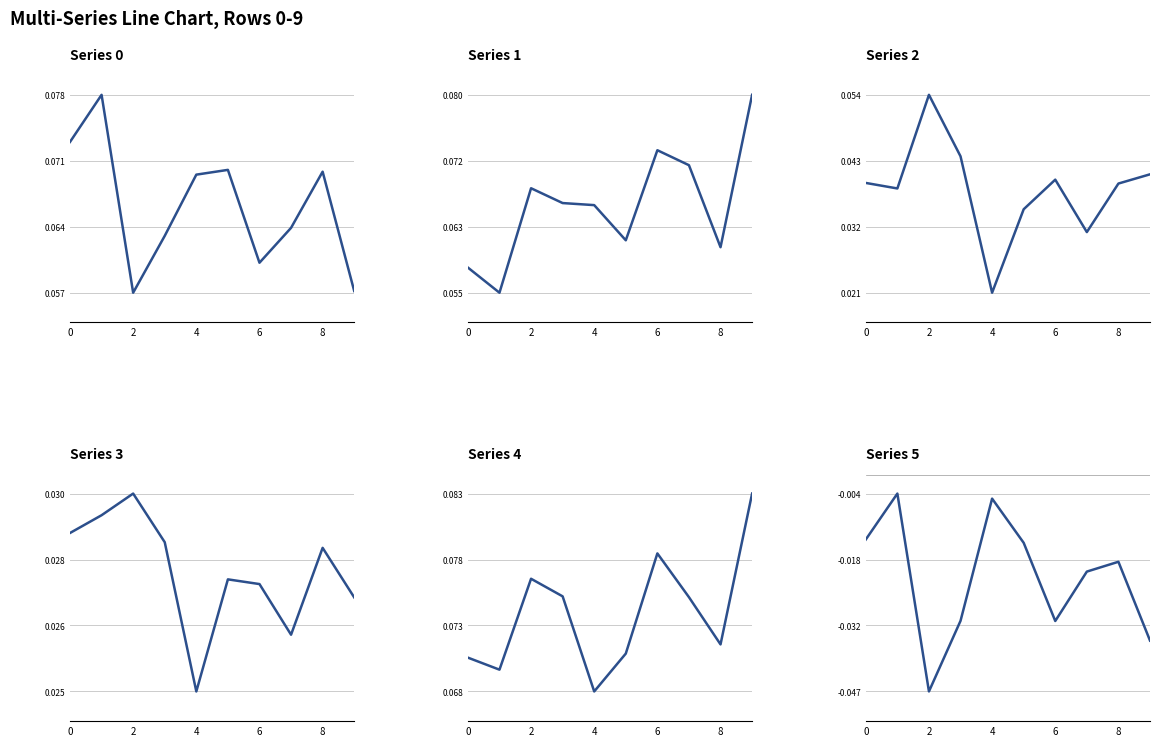

Between 5 and 9, which is larger?

5